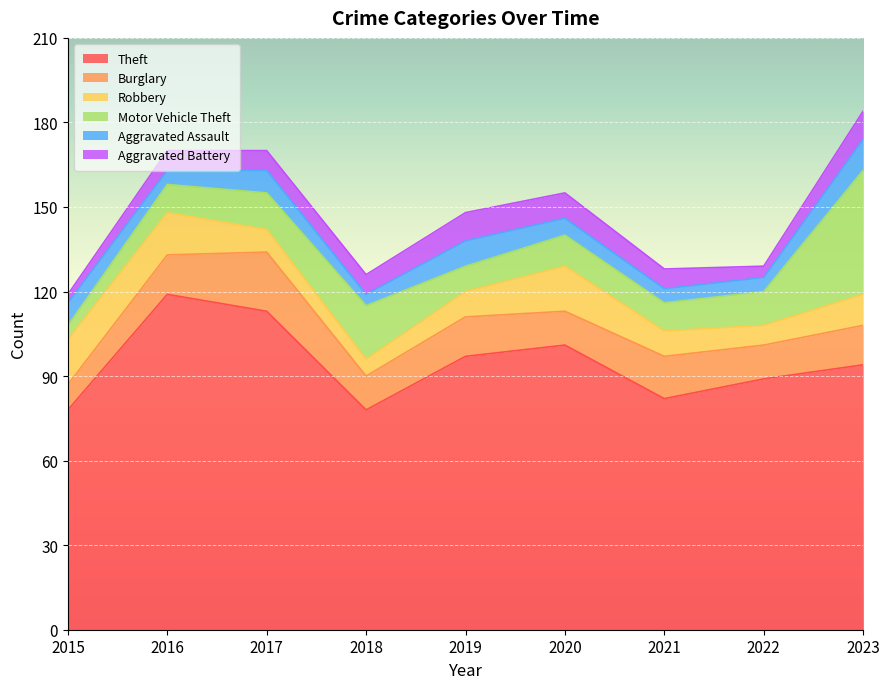

What is the approximate value of Theft at 2017, to the nearest 10?

110